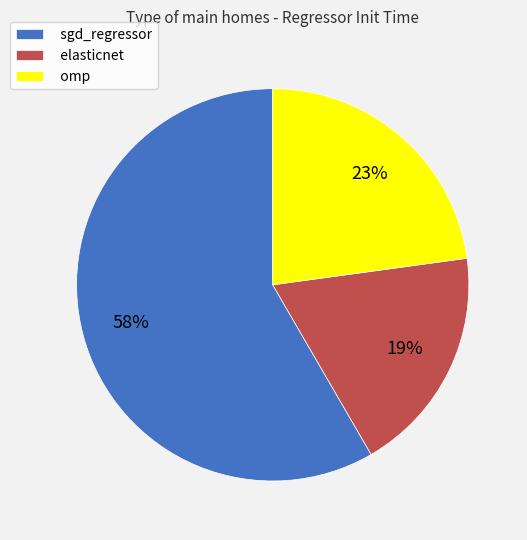

To the nearest percent, what percentage of the pie is sgd_regressor?

58%